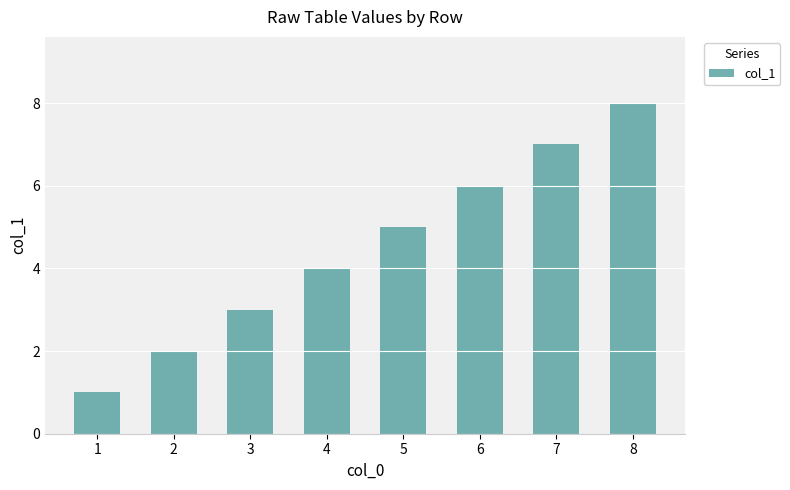

What is the ratio of the value at 8 to the value at 1?

8.0